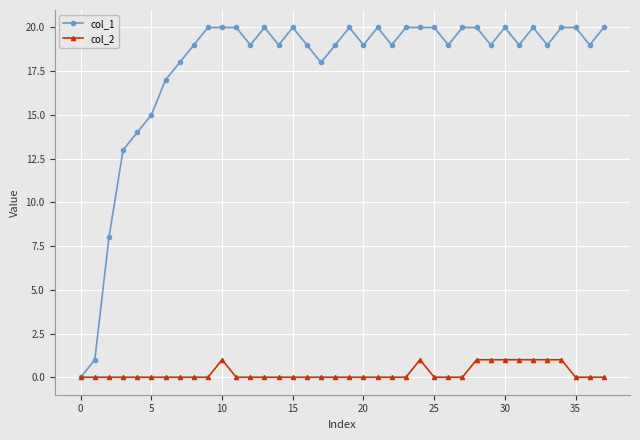

Which series has the largest range (max minus min)?

col_1